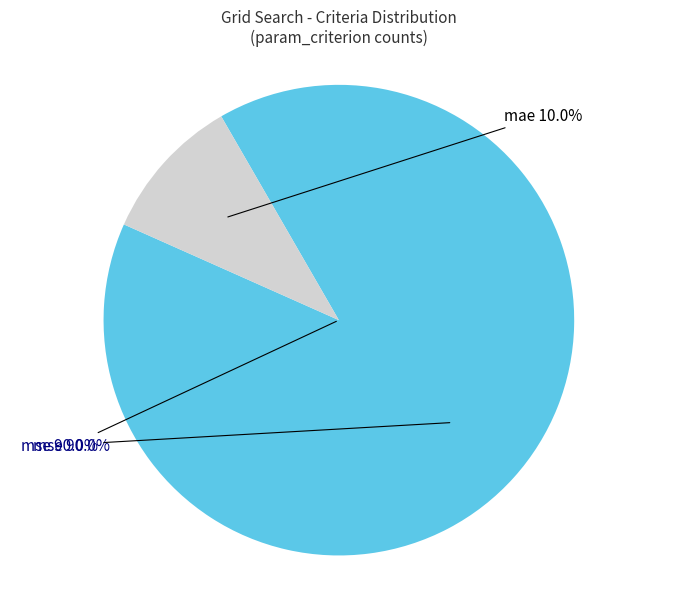

Combined, do mse and mae account for over 50%?

Yes